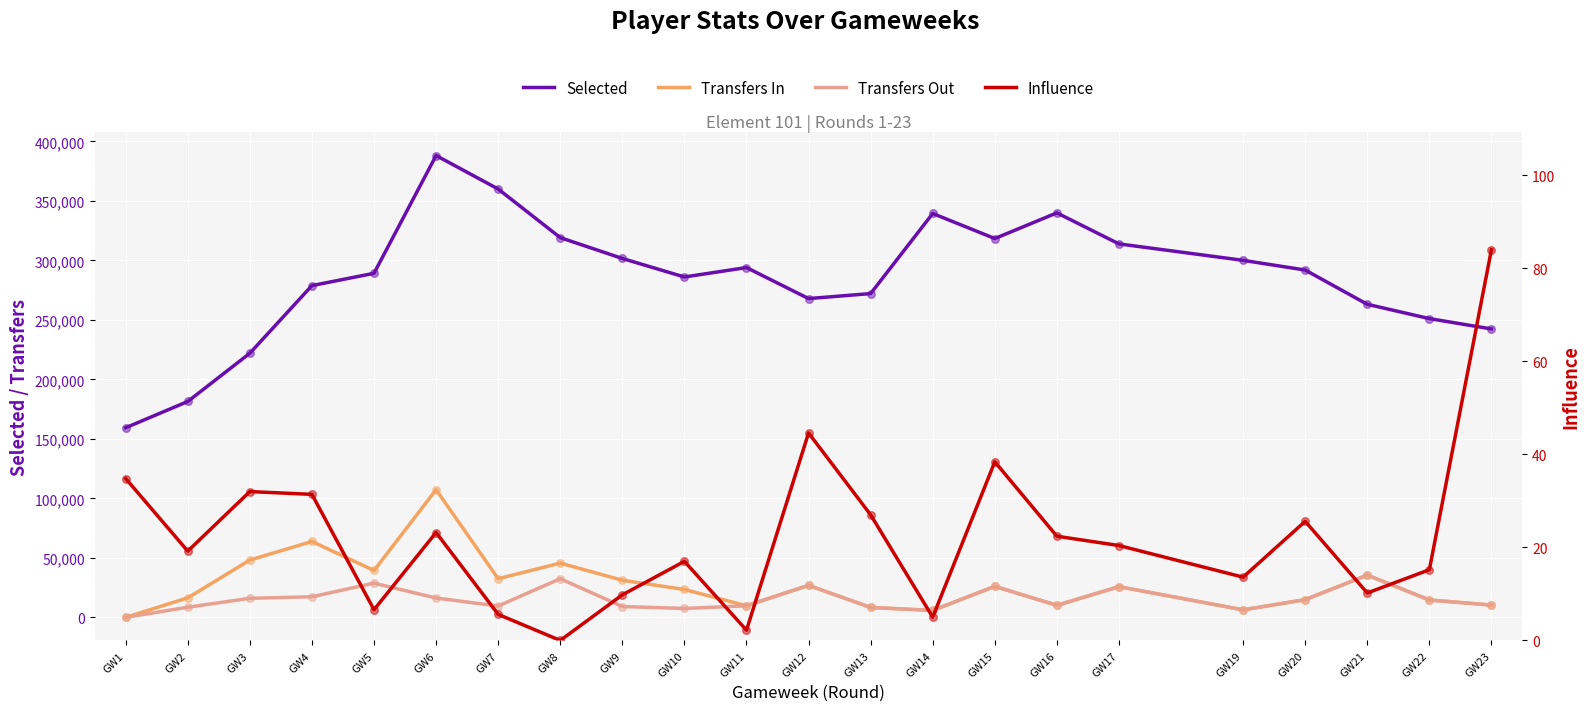

Which series has the largest Y range (max minus min)?

Selected